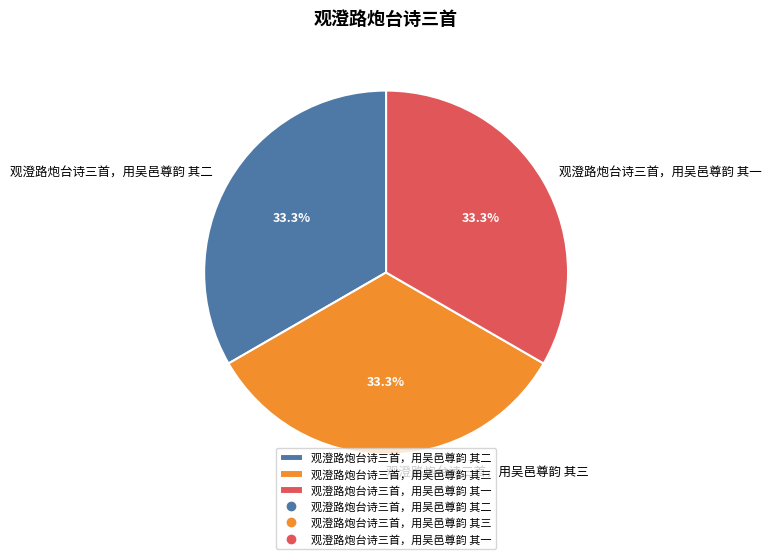

Does 观澄路炮台诗三首，用吴邑尊韵 其二 represent more than half of the total?

No